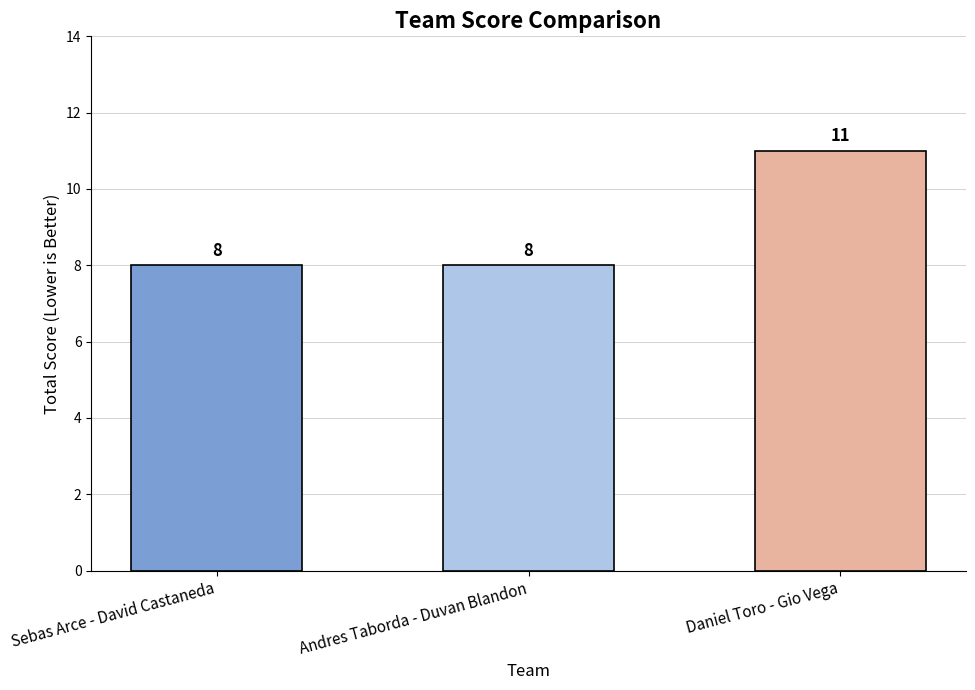

Which category has the highest value across all series?

Daniel Toro - Gio Vega